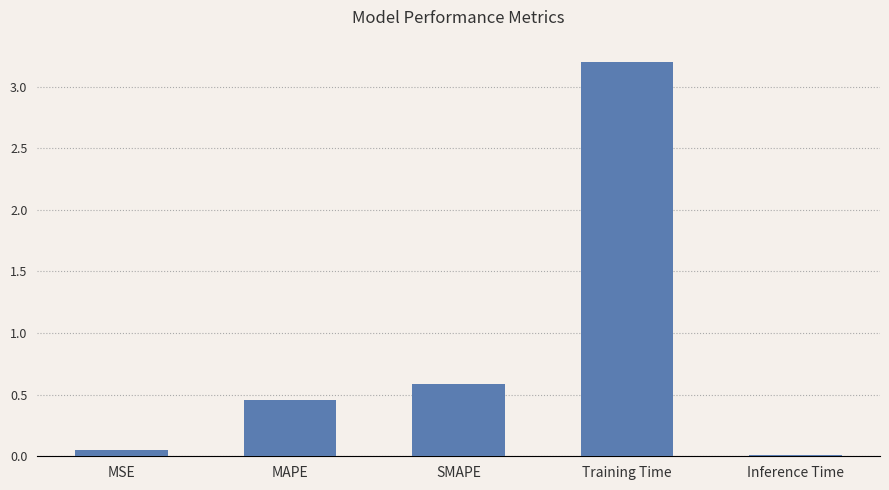

Which category has the lowest value across all series?

Inference Time